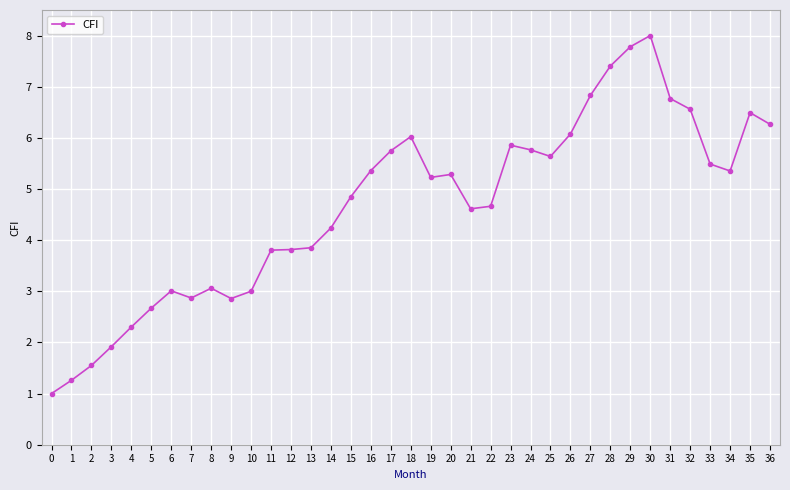

What is the ratio of the value at 18 to the value at 0?

6.0